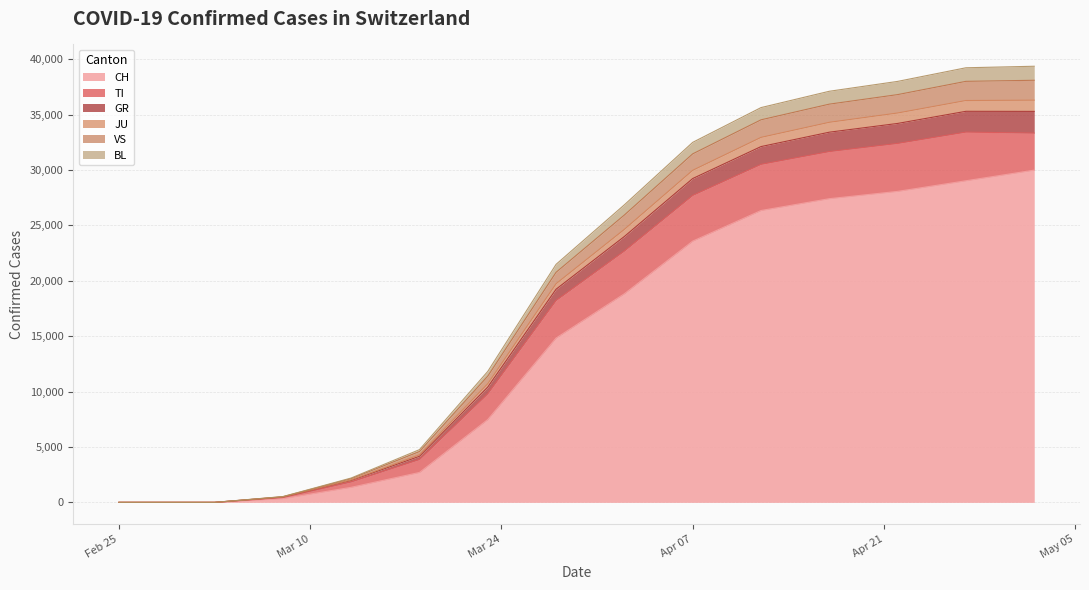

How many lines are shown in the chart?

6